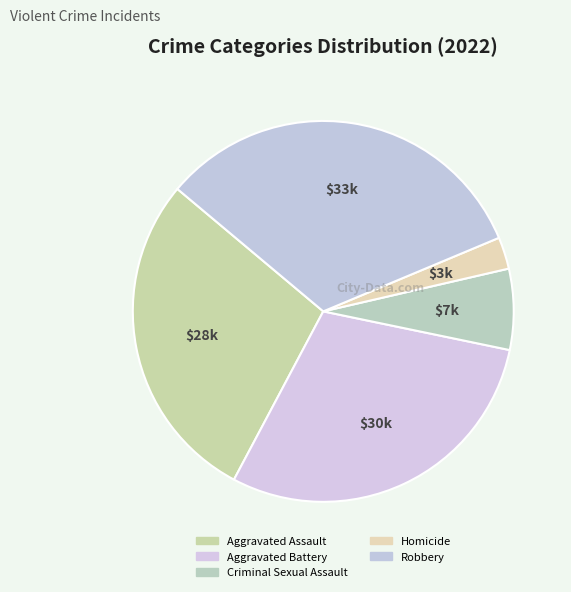

Which slice is the smallest?

Homicide